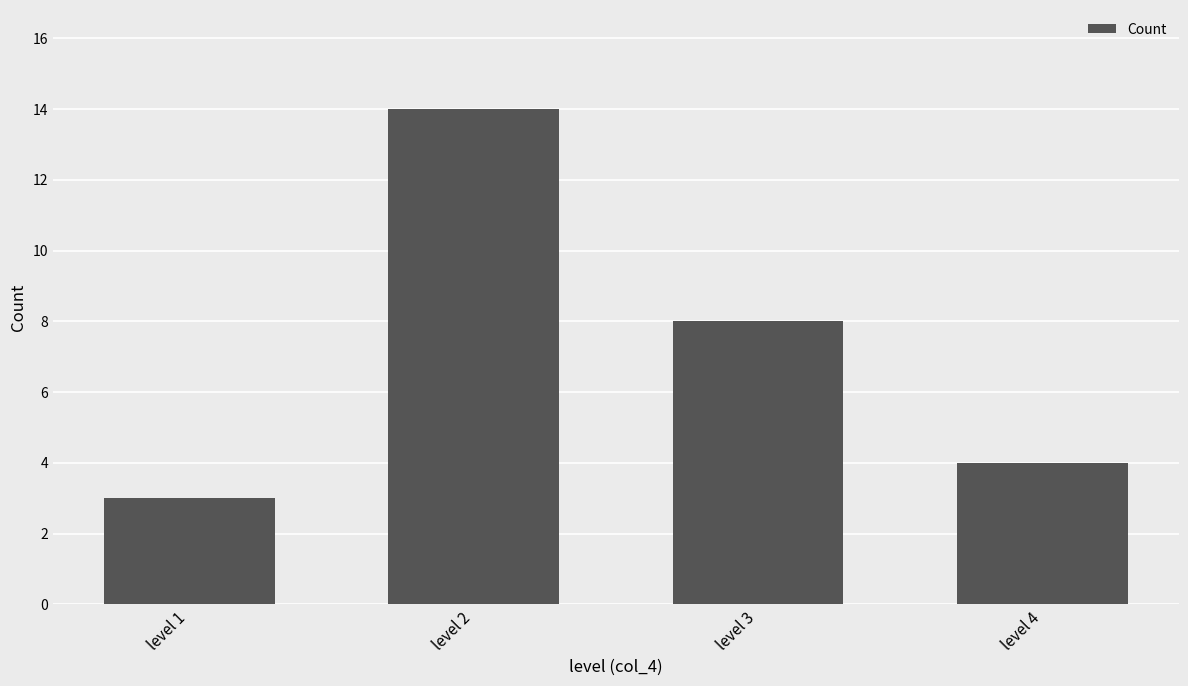

Rank the categories by value from highest to lowest.

level 2, level 3, level 4, level 1